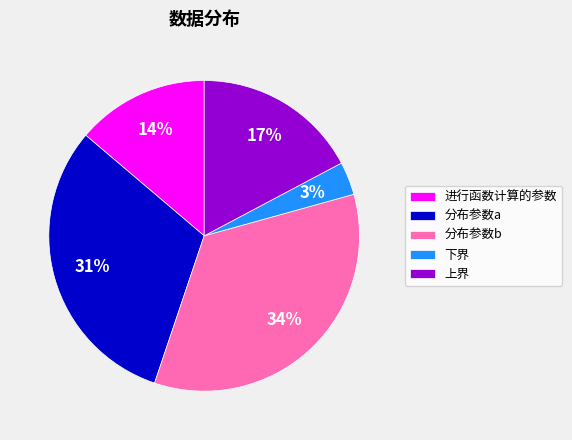

Which has a higher value, 进行函数计算的参数 or 分布参数a?

分布参数a